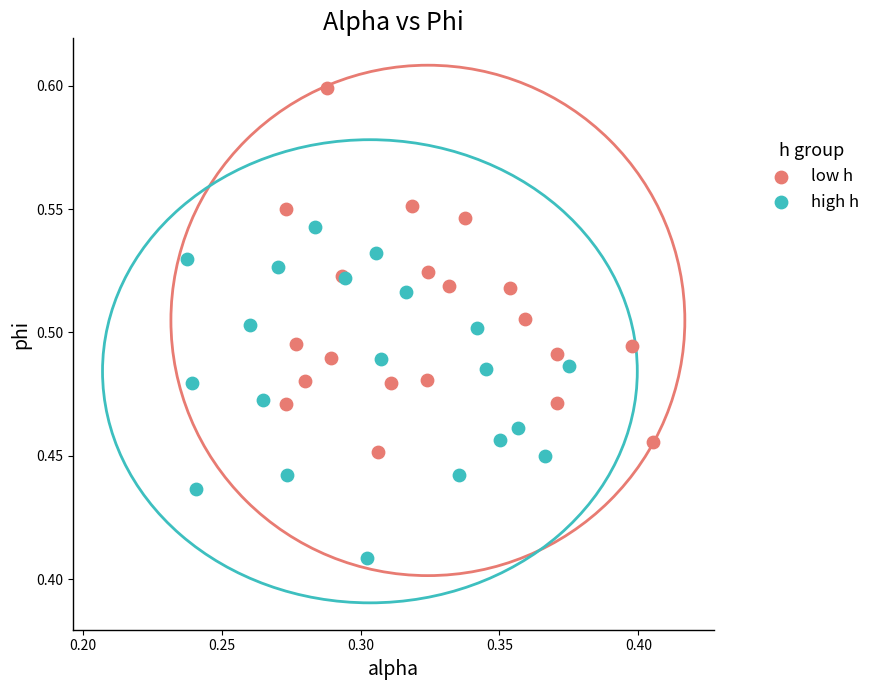

Which series contains the lowest Y value?

high h